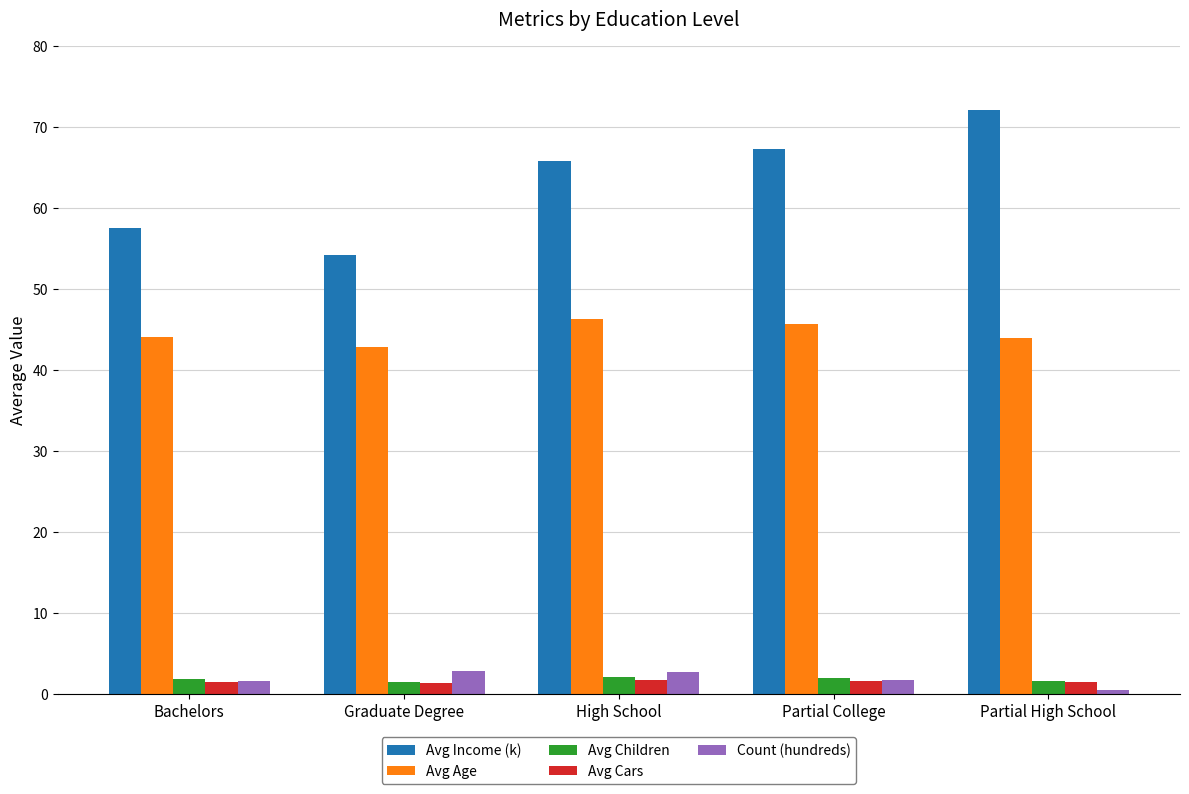

What is the approximate value of Avg Age at High School?

46.3